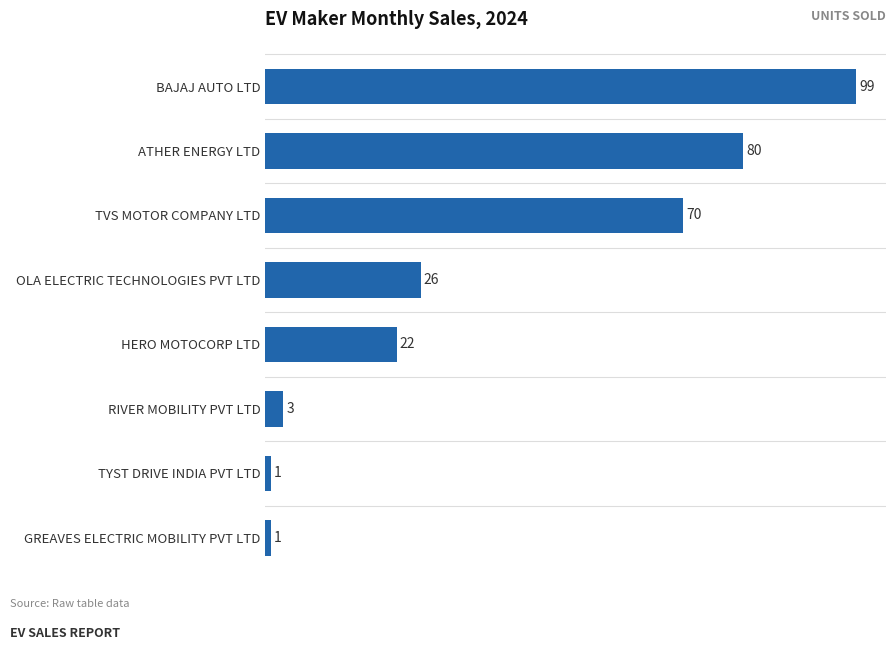

What is the value of the 3rd bar from the top?

70